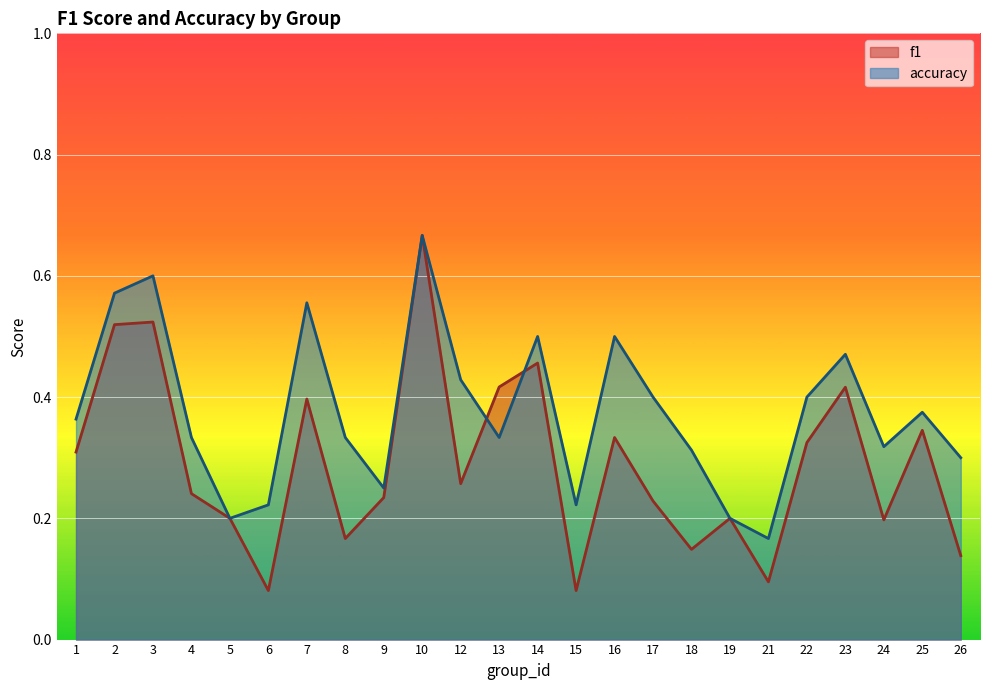

What is the value of the accuracy point at the 5th from the left?

0.2